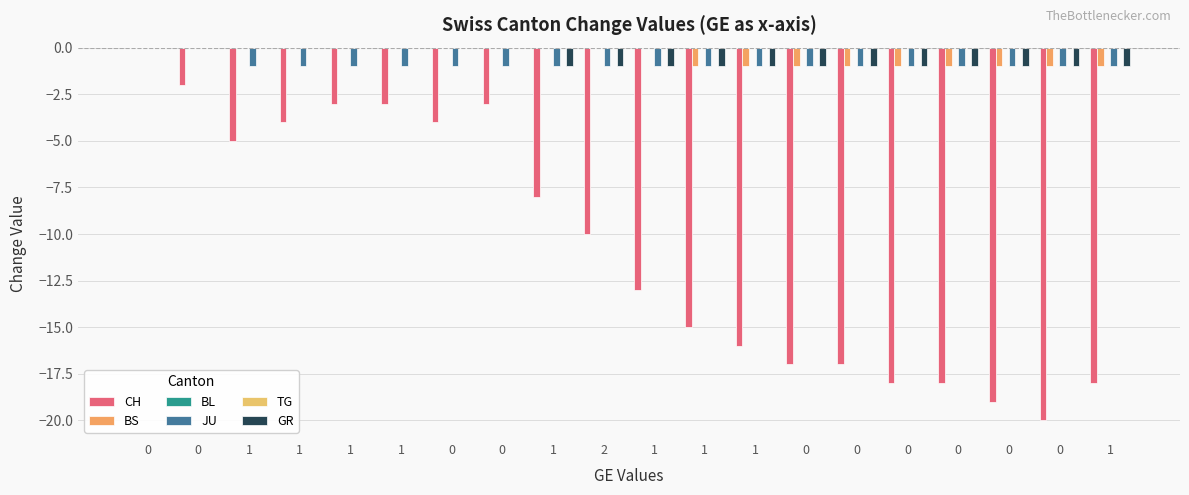

What is the label of the 11th bar from the right?

2